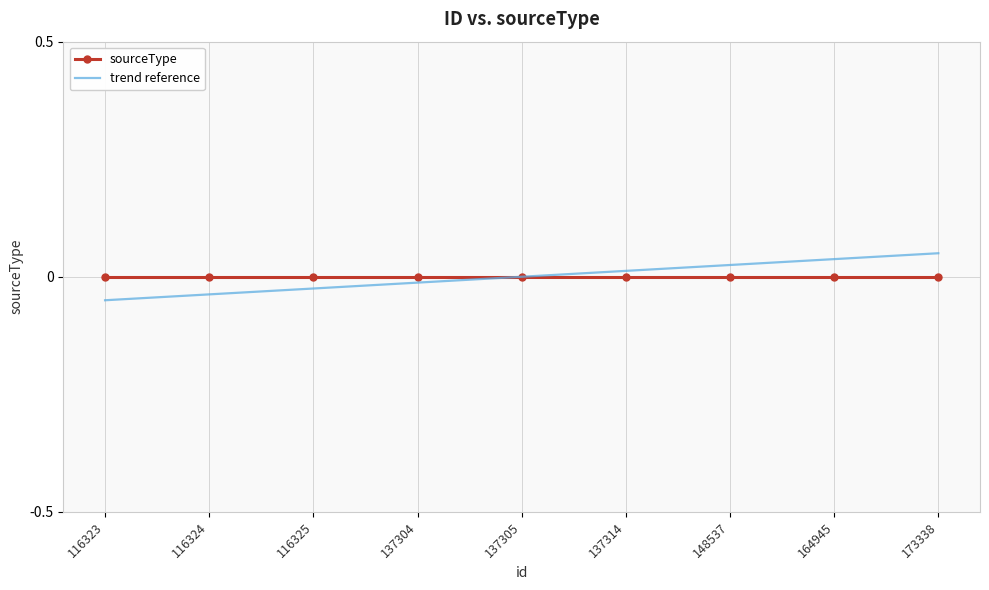

Which series has the largest range (max minus min)?

trend reference